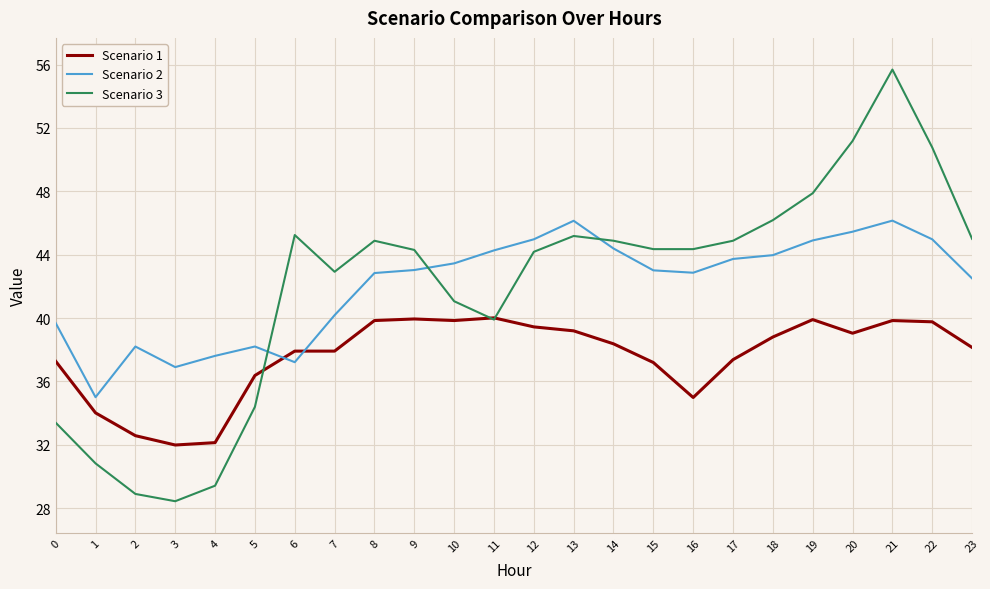

Is the value of Scenario 3 at 0 greater than the value of Scenario 1 at 17?

No